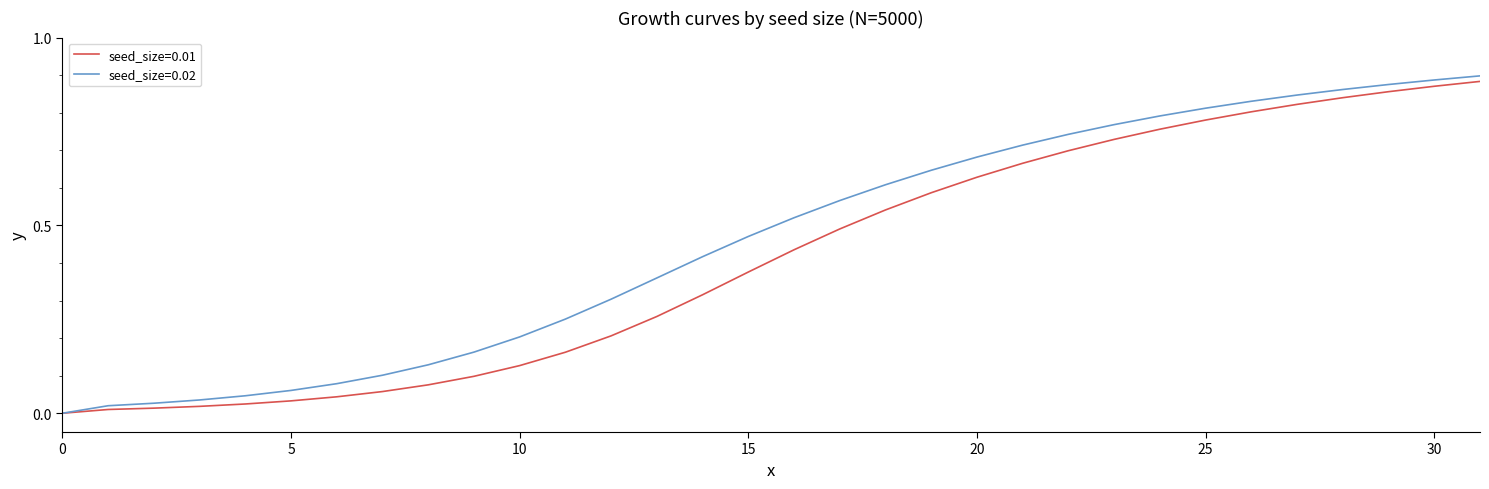

Rank the series by their average value, from lowest to highest.

seed_size=0.01, seed_size=0.02